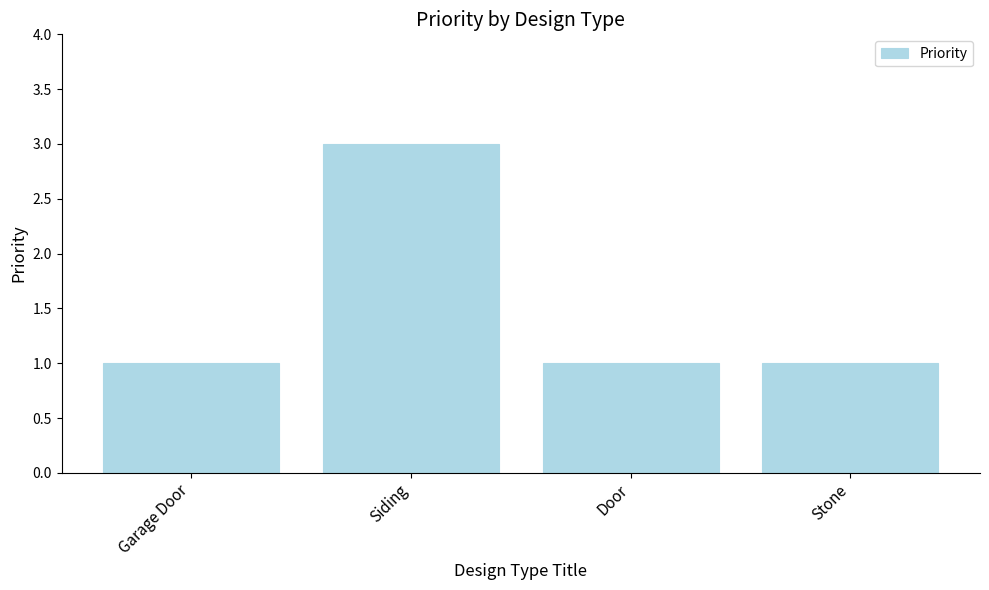

What is the sum of the values at Stone and Door?

2